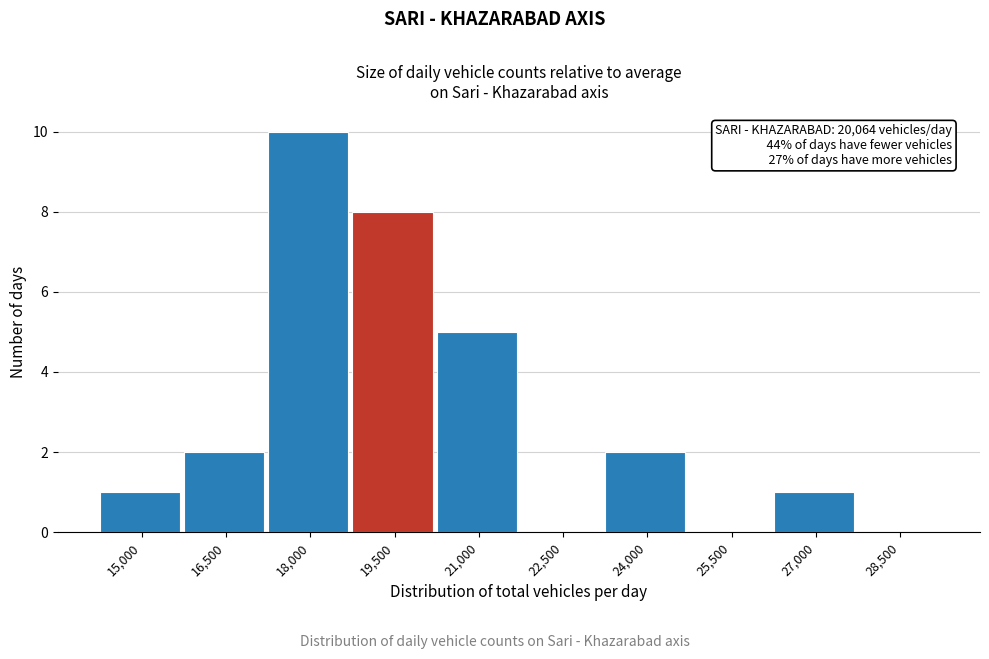

Reading left to right, what are all the values shown in this chart?

15,000=1	16,500=2	18,000=10	19,500=8	21,000=5	22,500=0	24,000=2	25,500=0	27,000=1	28,500=0